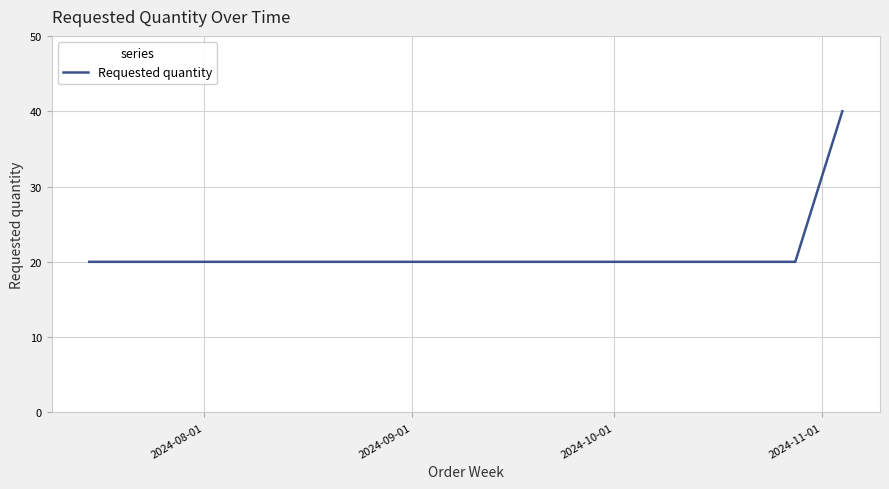

Reading left to right, what are all the values shown in this chart?

20	20	20	20	20	40